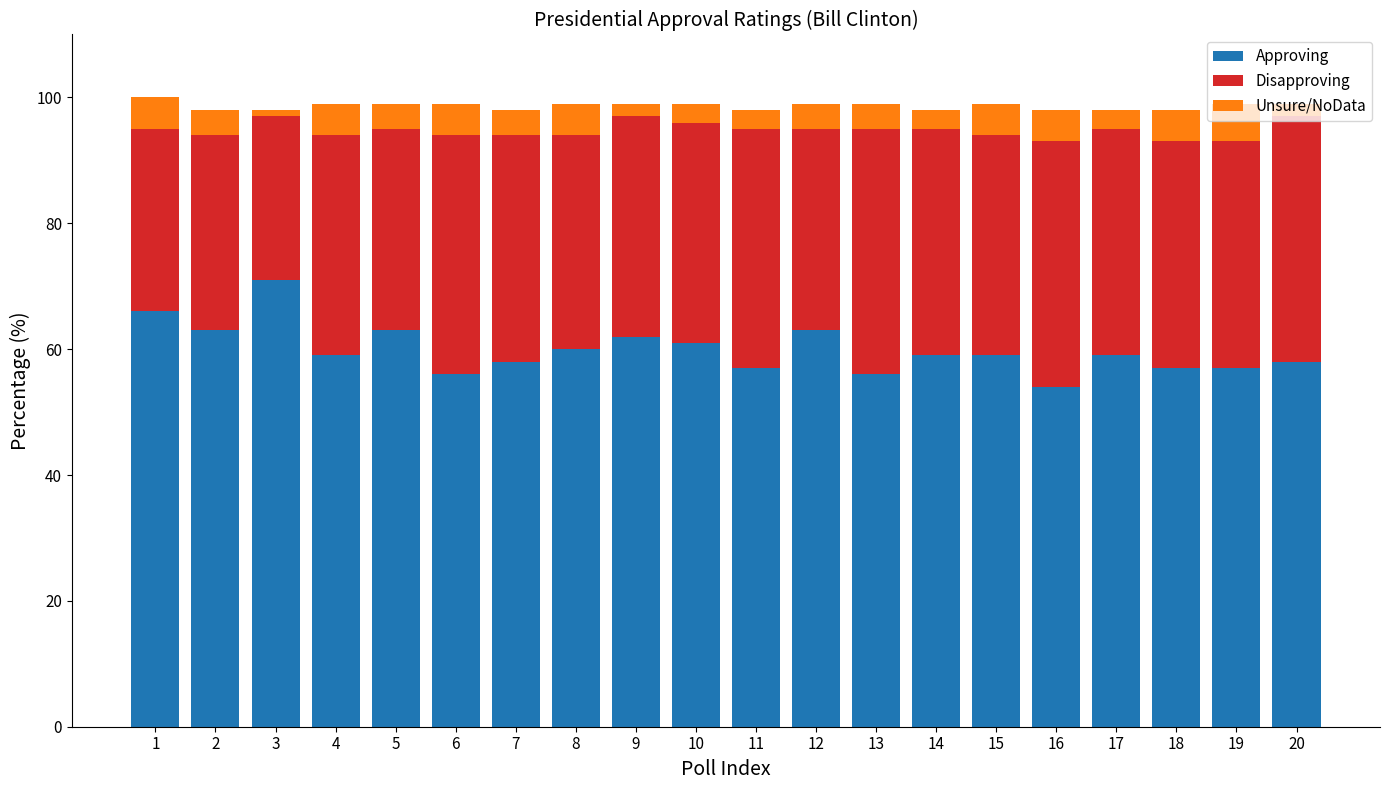

True or false: Approving has a value of 86 at 14.

False